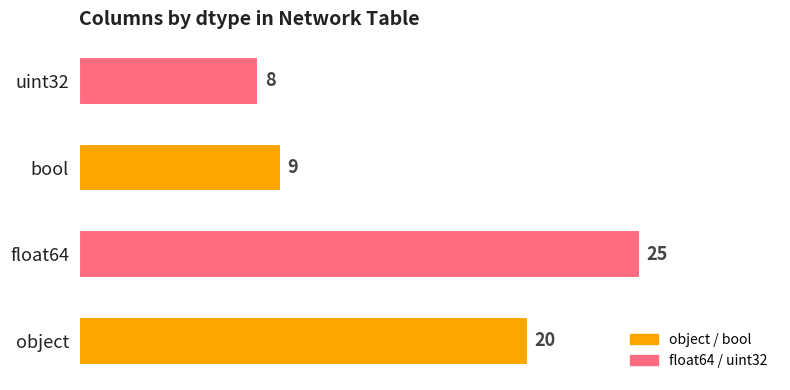

Are the bars horizontal?

Yes